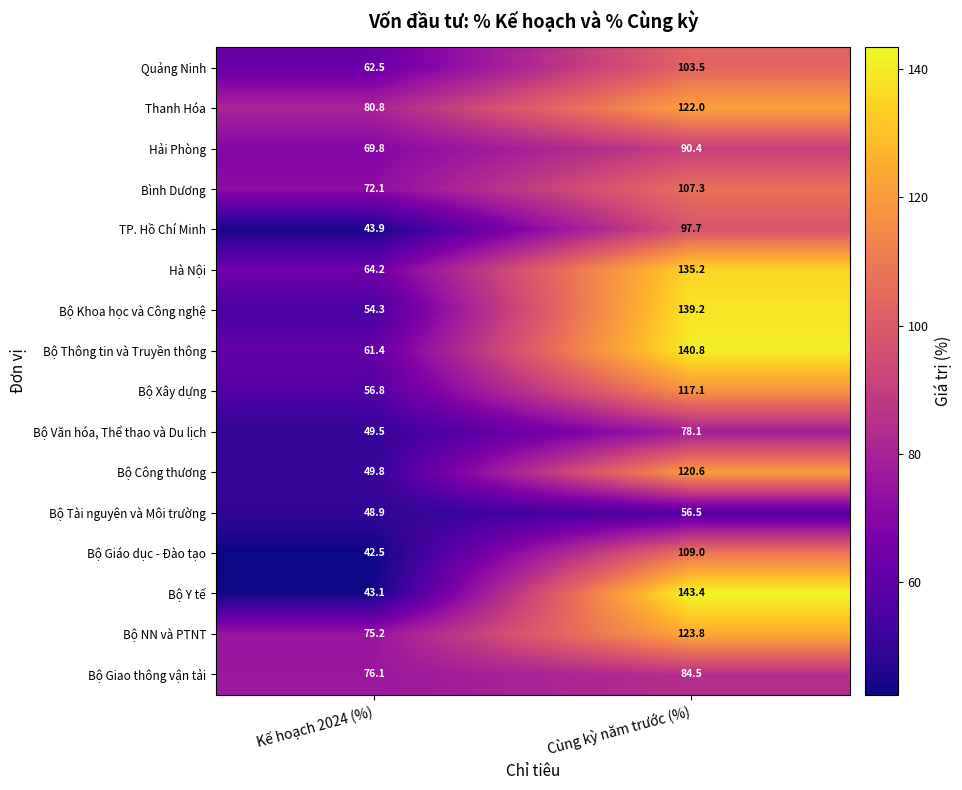

What is the sum of all Bộ Giao thông vận tải values?

160.6